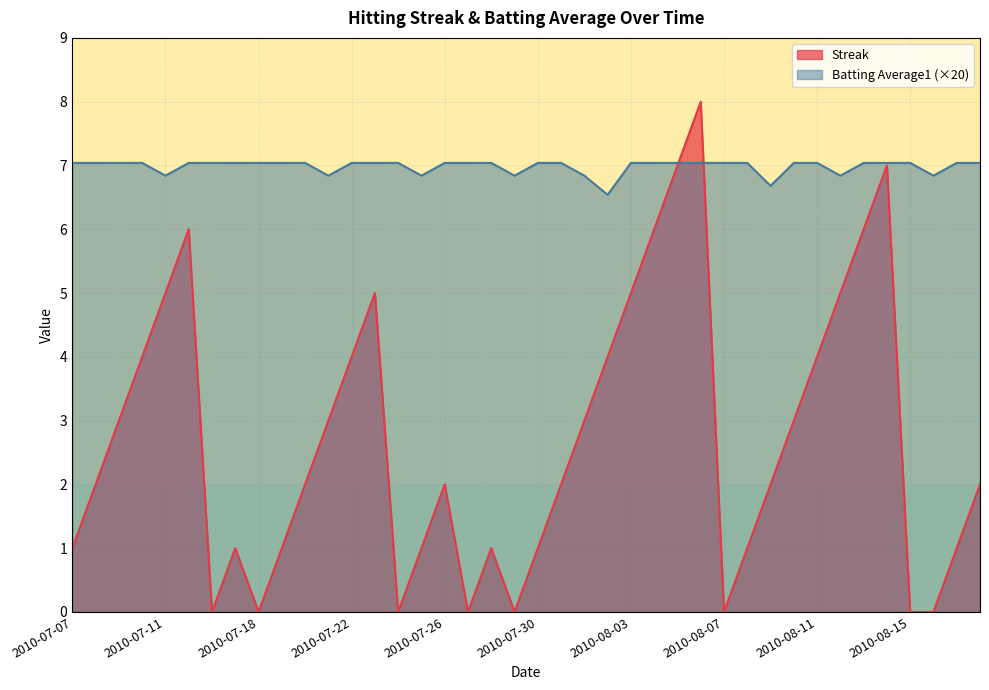

Between 2010-08-02 and 2010-07-16, which is larger?

2010-08-02